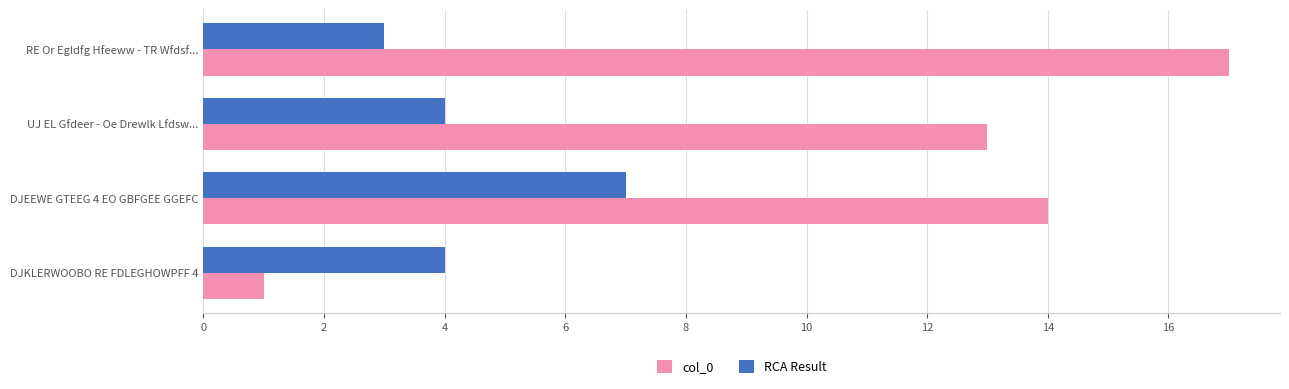

At which category is the sum across all series the highest?

DJEEWE GTEEG 4 EO GBFGEE GGEFC